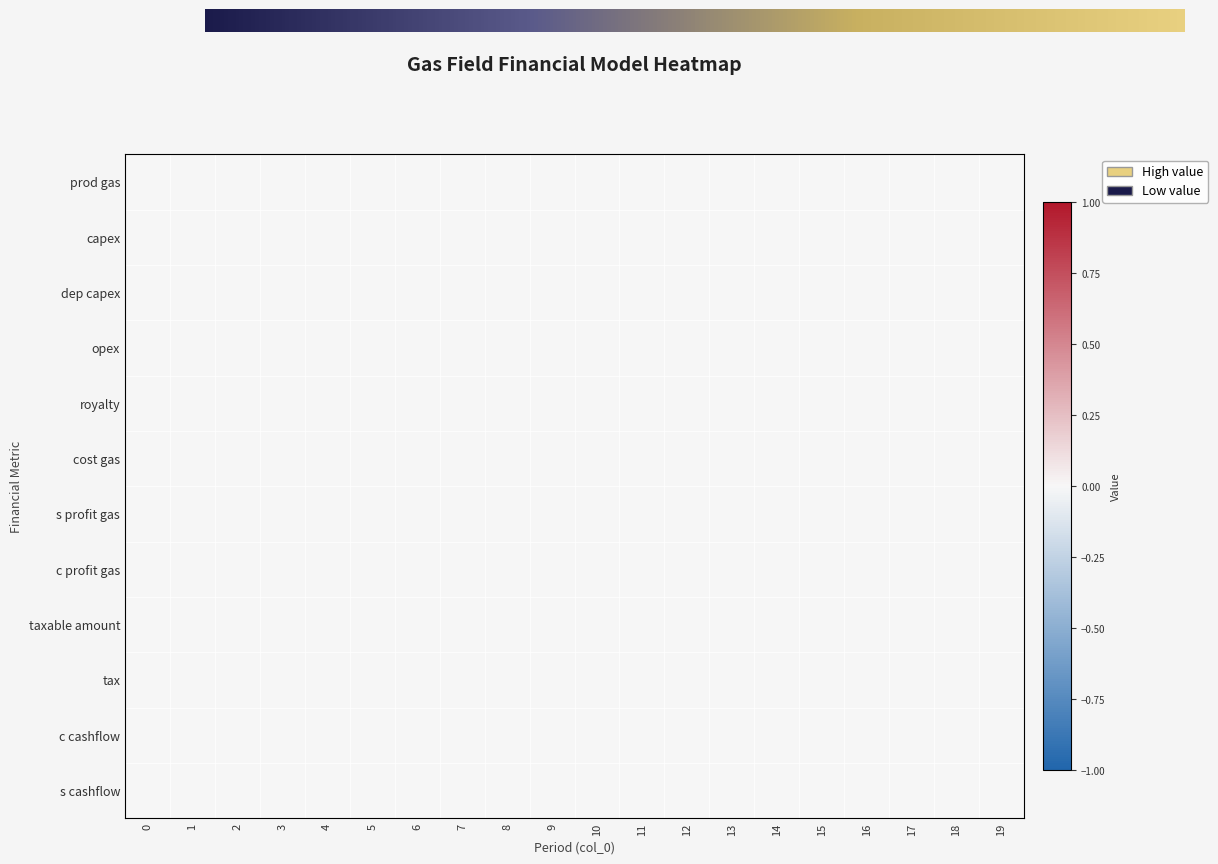

Which label corresponds to the smallest value in the chart?

8